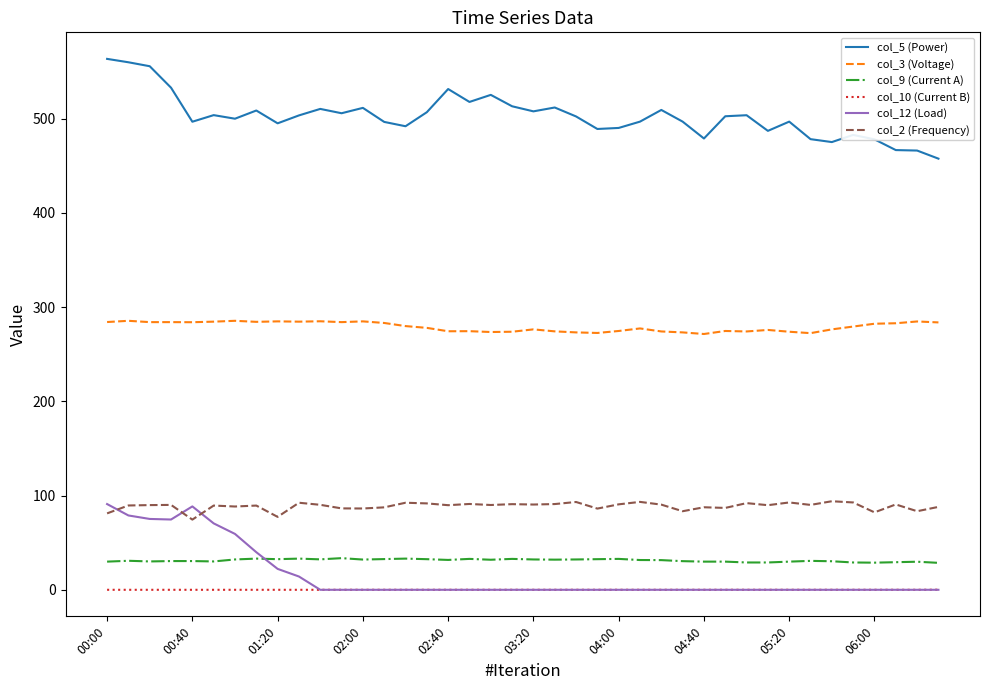

What are all the series names shown in the legend?

col_5 (Power), col_3 (Voltage), col_9 (Current A), col_10 (Current B), col_12 (Load), col_2 (Frequency)